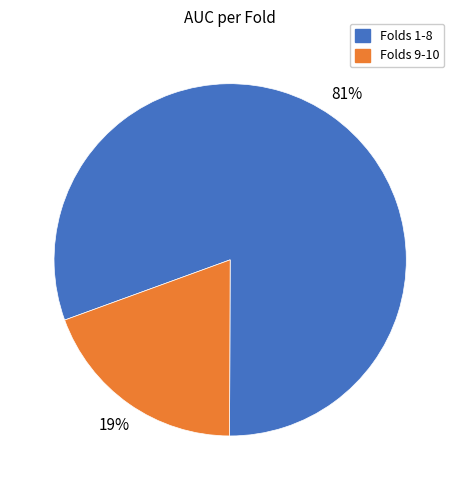

How many segments does this pie chart have?

2